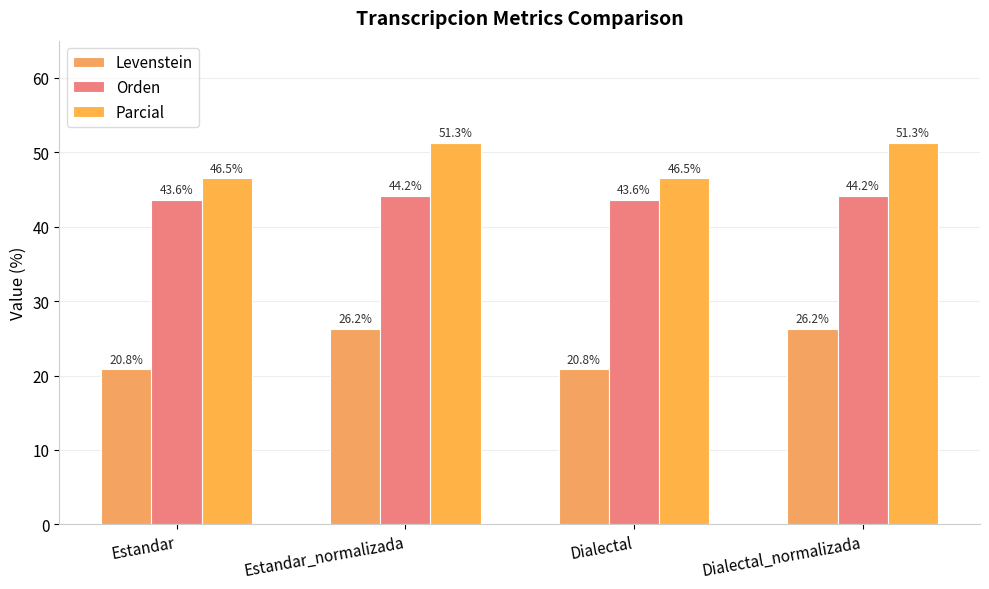

How many data points in Parcial are less than 51?

2